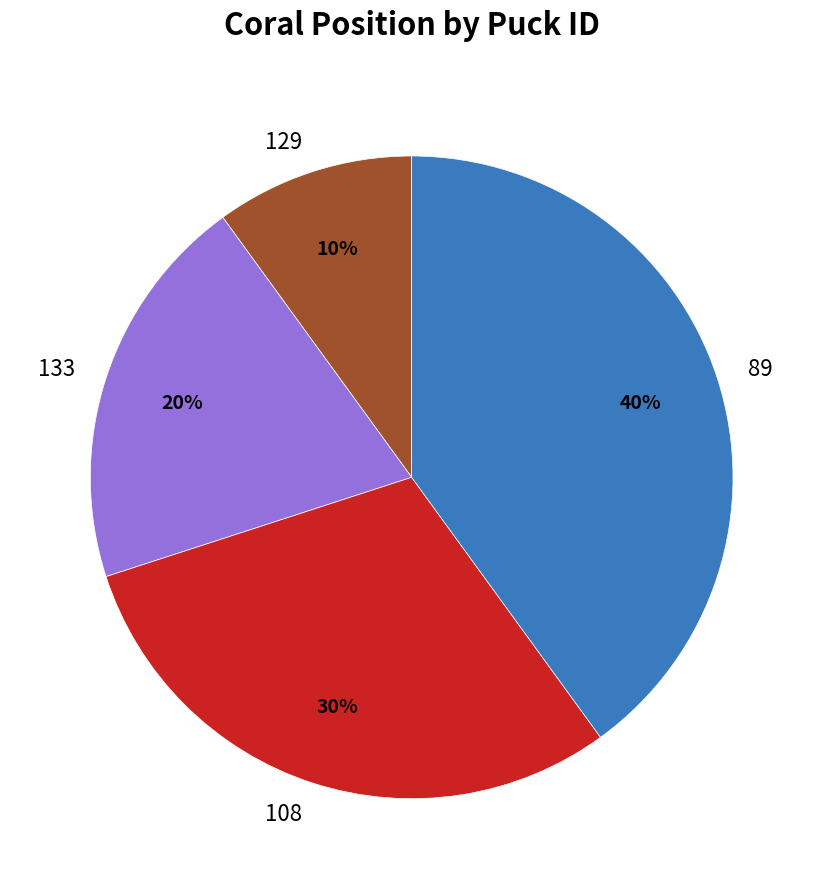

How many slices are in this pie chart?

4